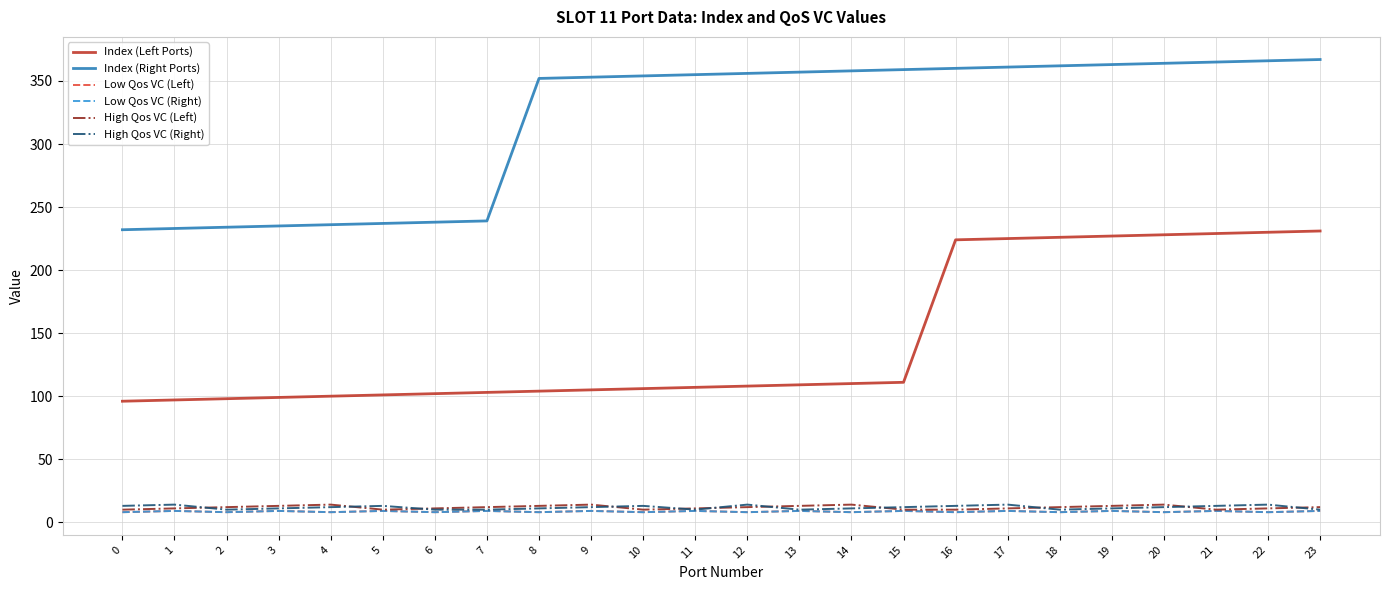

Is this an area chart (filled region under the line)?

No